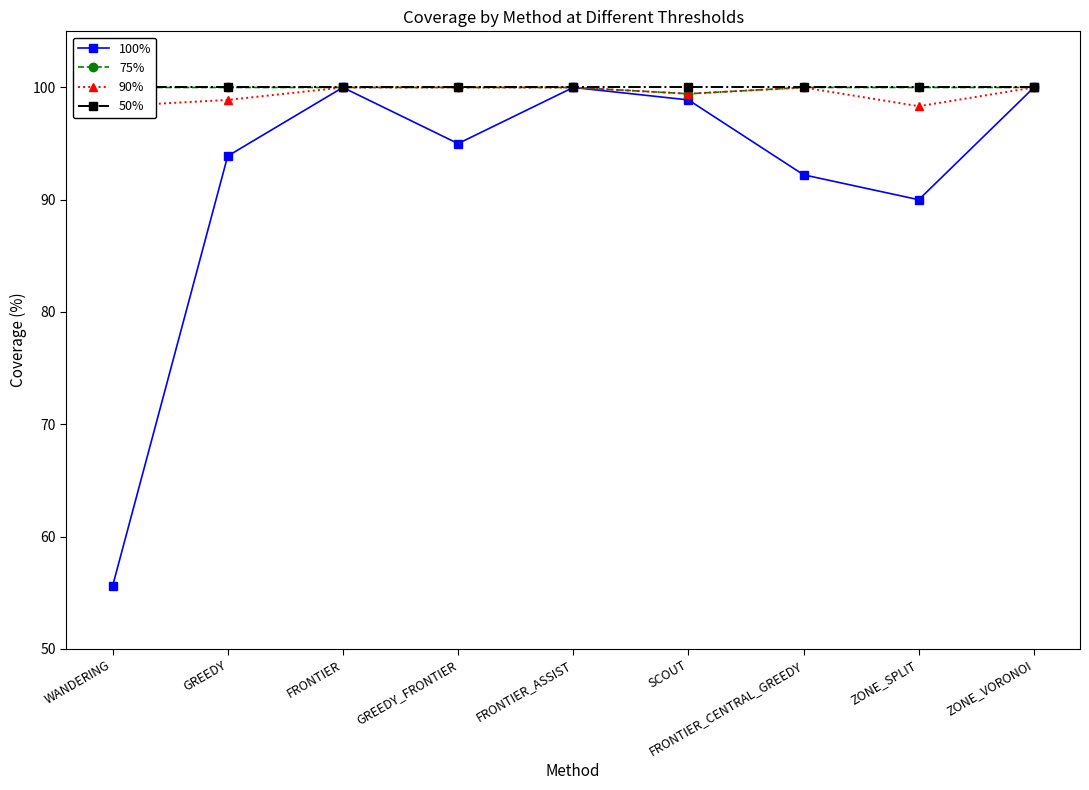

Is this an area chart (filled region under the line)?

No